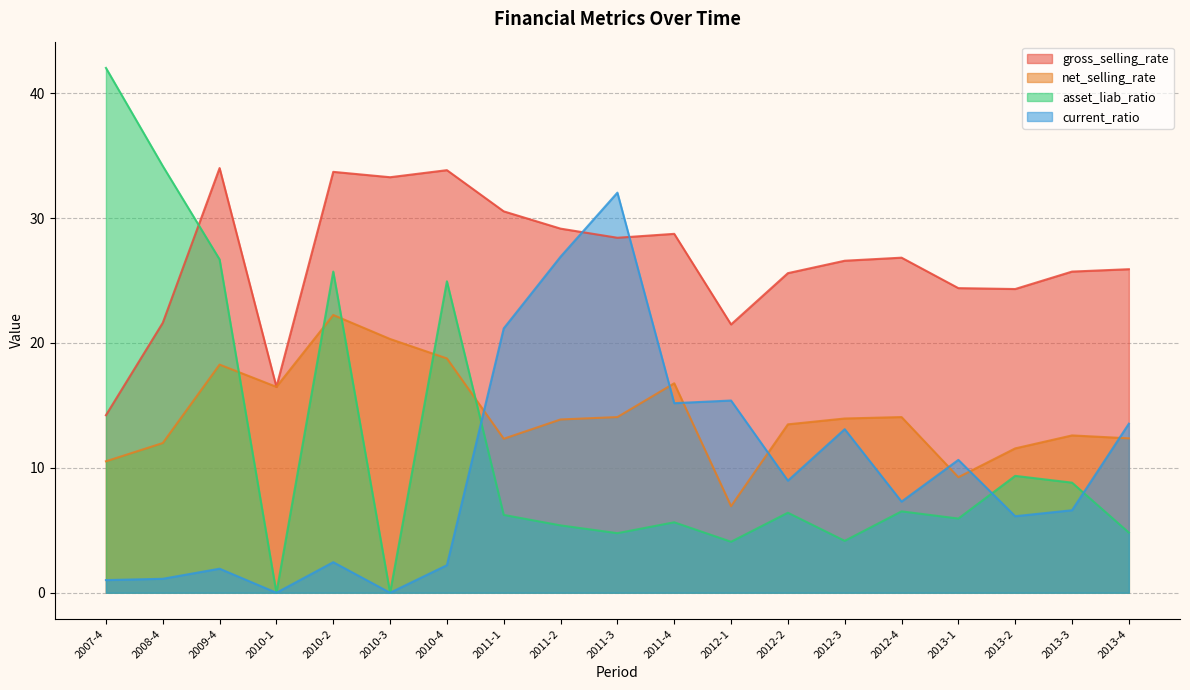

How many distinct data groups are displayed?

4